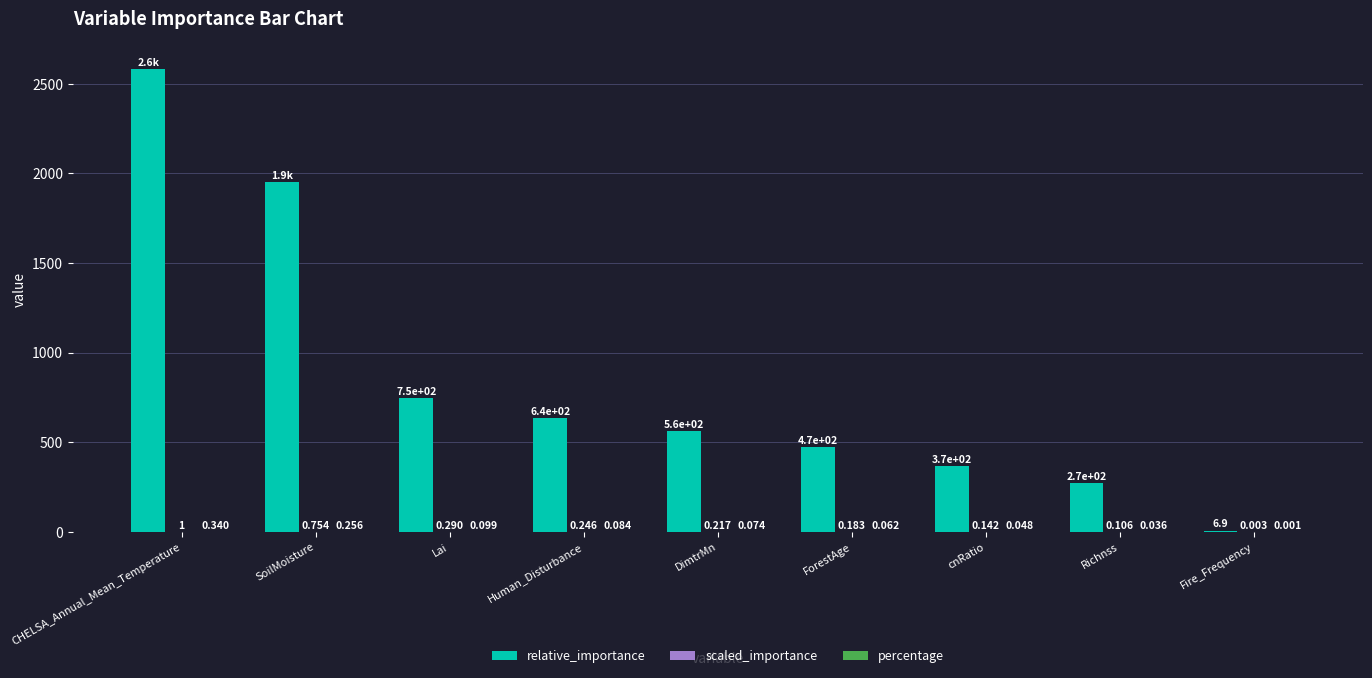

Which label corresponds to the largest value in the chart?

CHELSA_Annual_Mean_Temperature